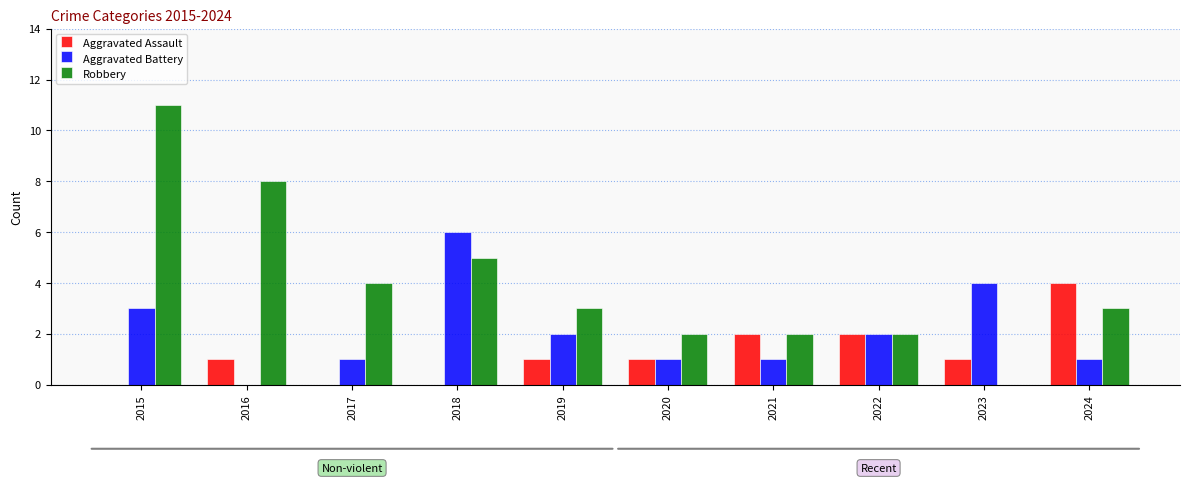

What is the spread (max minus min) of values at 2016?

8